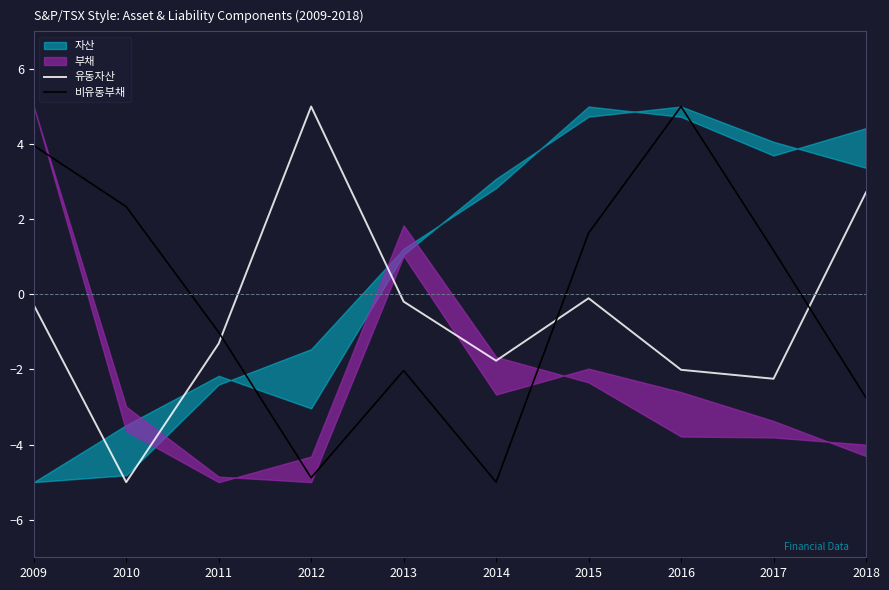

Does the chart display data point markers on the line(s)?

No